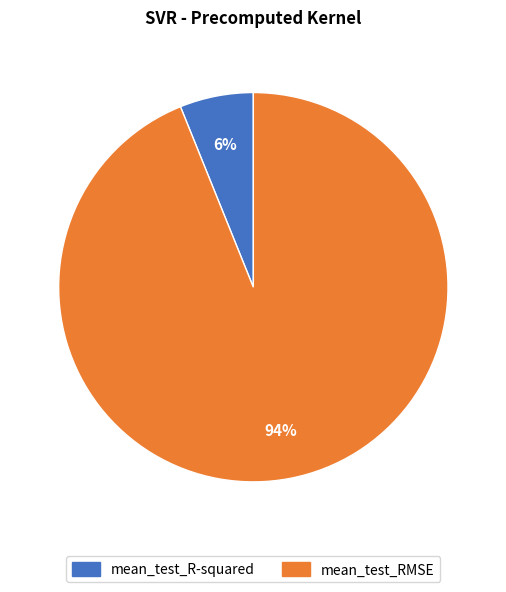

To the nearest percent, what is the difference between the mean_test_R-squared and mean_test_RMSE slice percentages?

88%